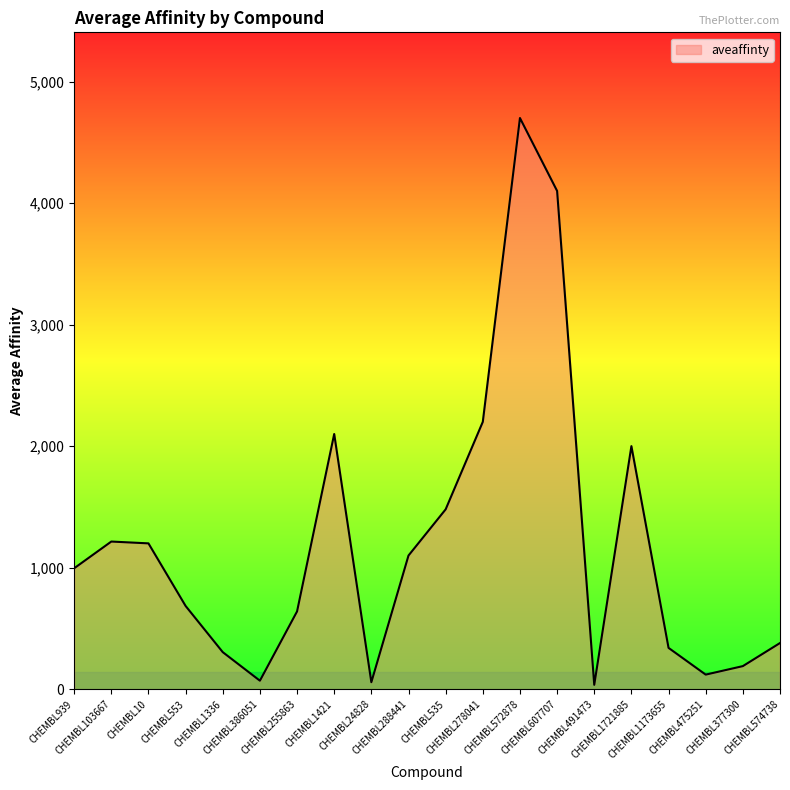

At which category does the chart reach its peak across all series?

CHEMBL572878